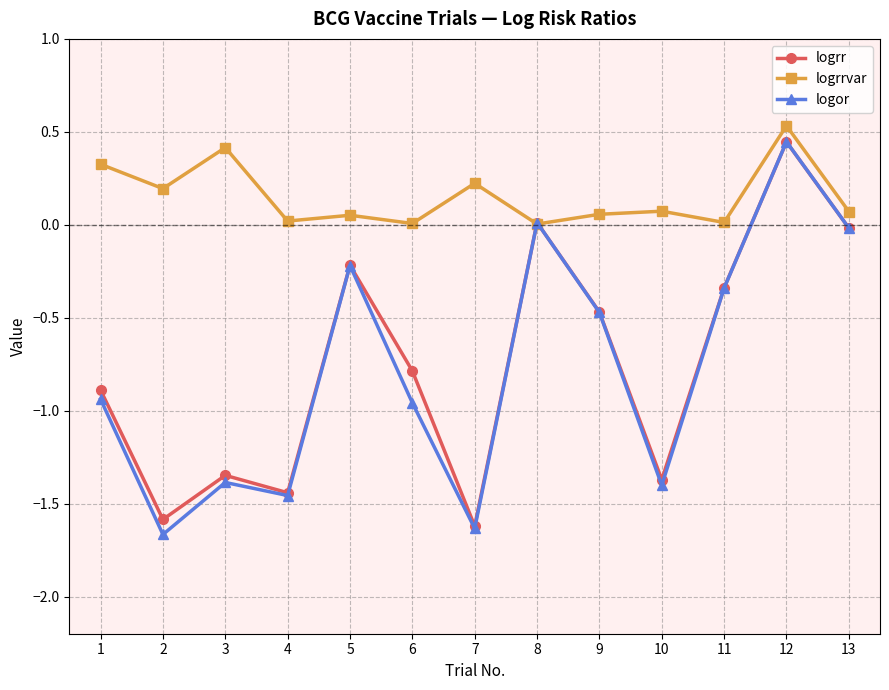

The value of logor at 10 is -1.9. True or false?

False